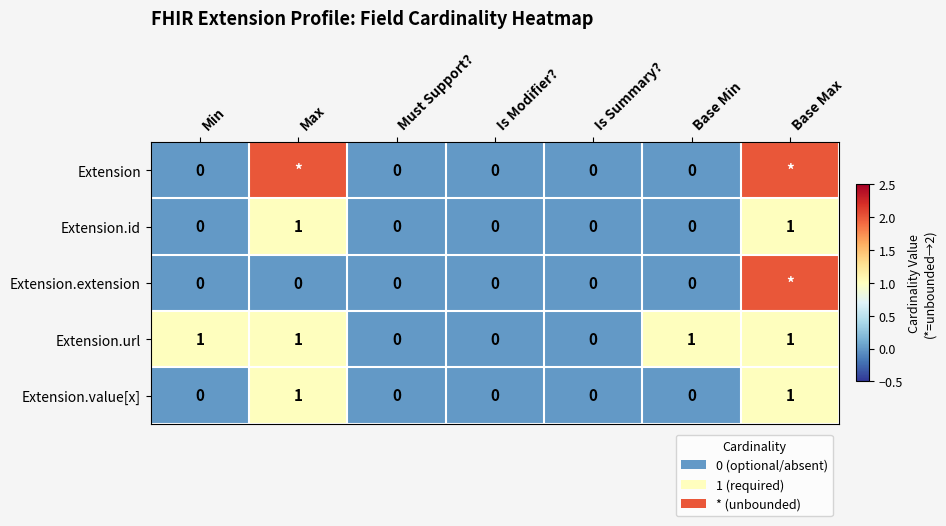

Is the value of Extension.value[x] at Must Support? greater than the value of Extension.url at Base Min?

No